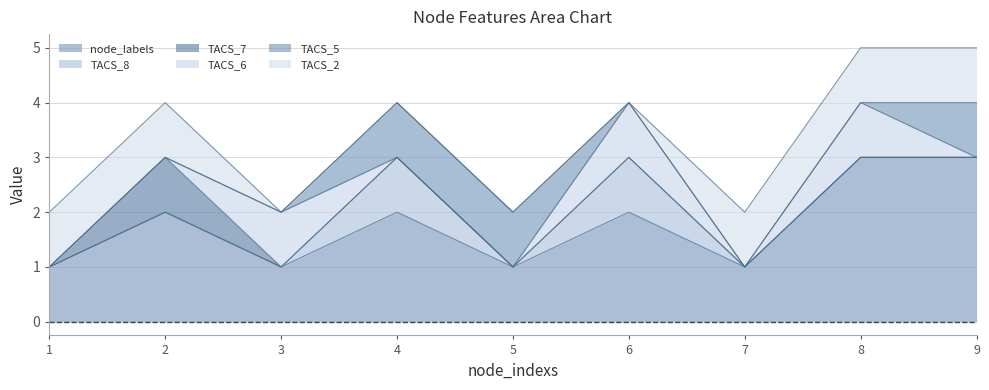

True or false: TACS_5 has a value of 1 at 4.

True